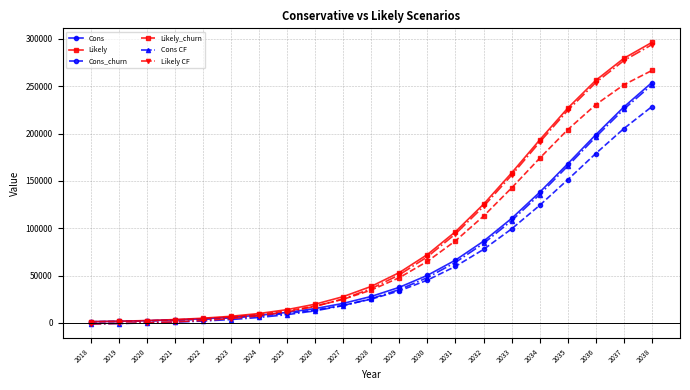

How many data points does each series have?

21